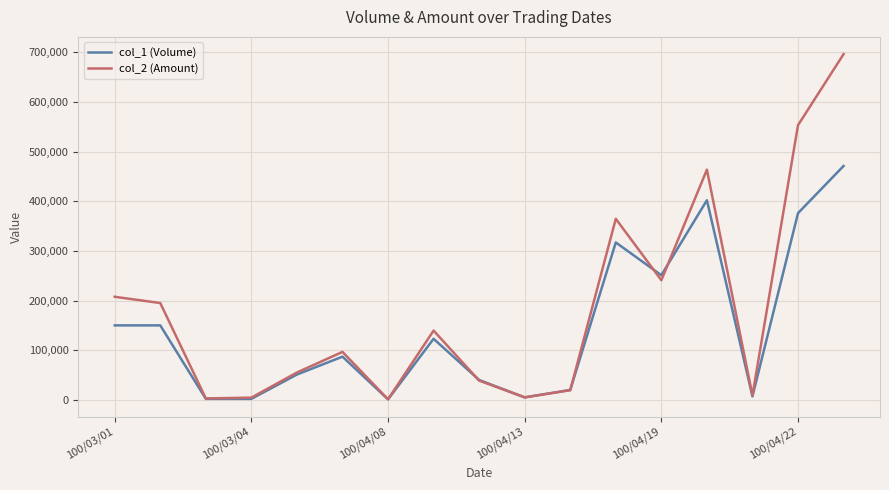

List the series in order of their overall mean, highest first.

col_2 (Amount), col_1 (Volume)